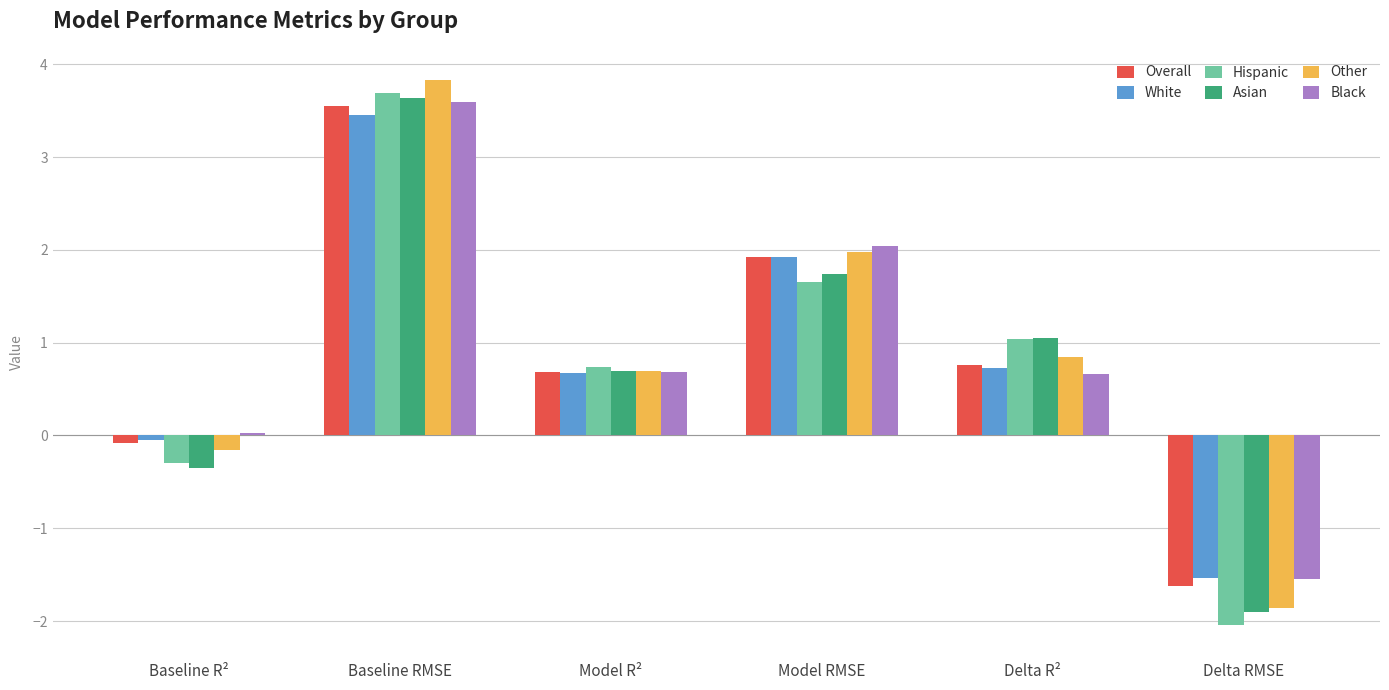

At which label is White closest to 0?

Baseline R²